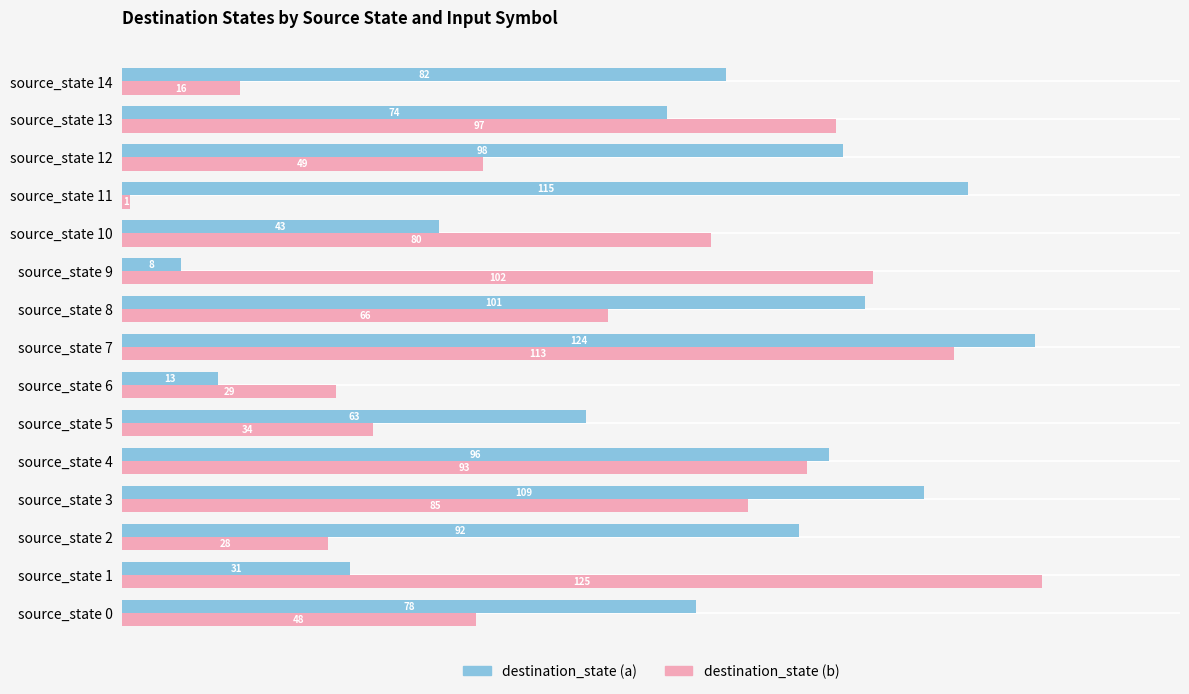

List the series in order of their overall mean, lowest first.

destination_state (b), destination_state (a)